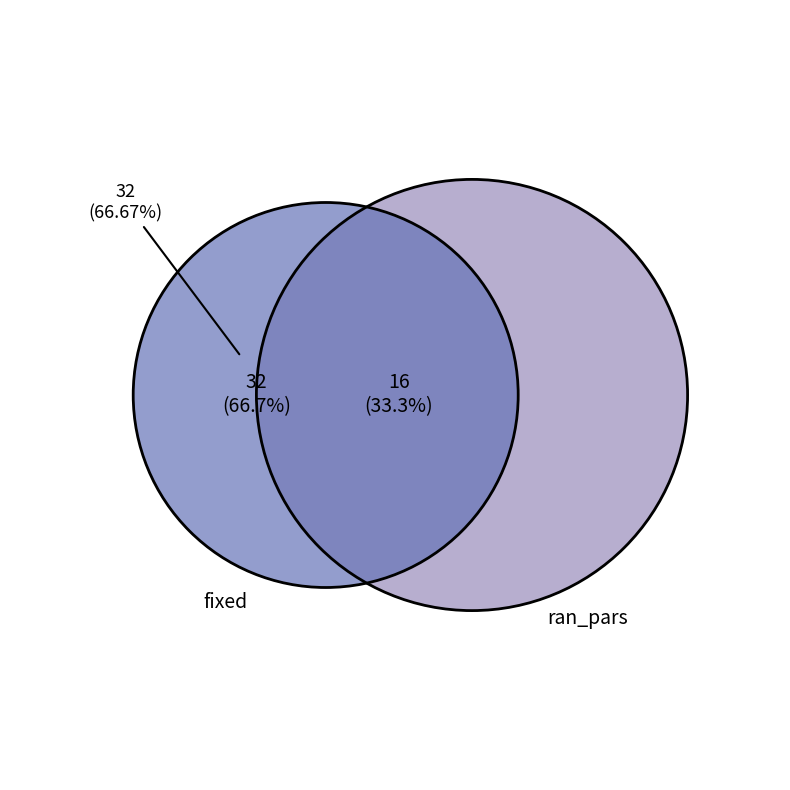

To the nearest percent, what is the difference between the ran_pars and fixed slice percentages?

33%